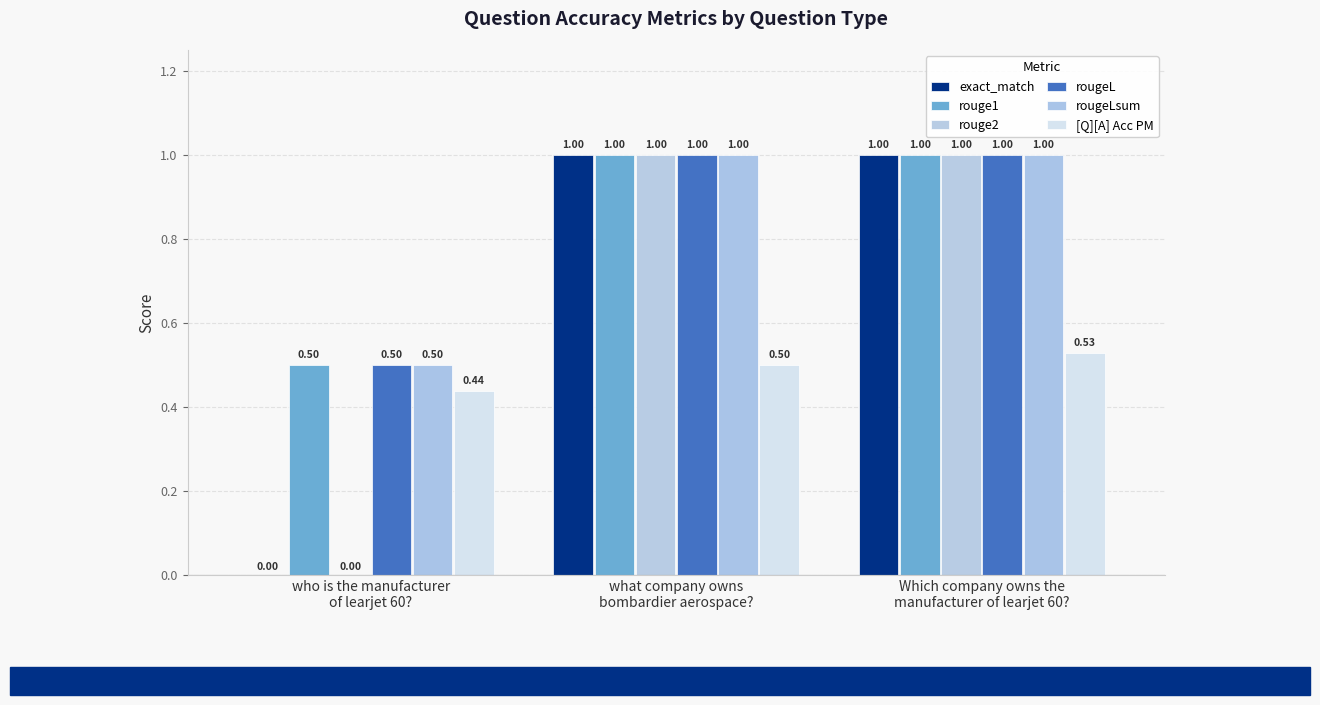

What is the sum of all exact_match values?

2.0